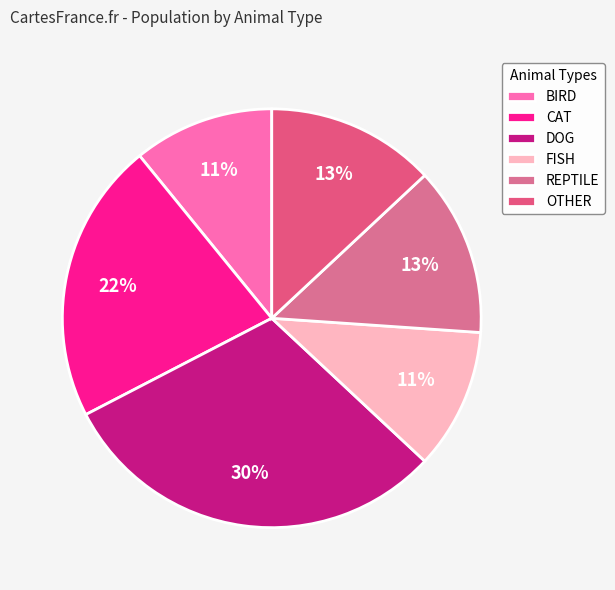

Which category has the biggest portion of the pie?

DOG